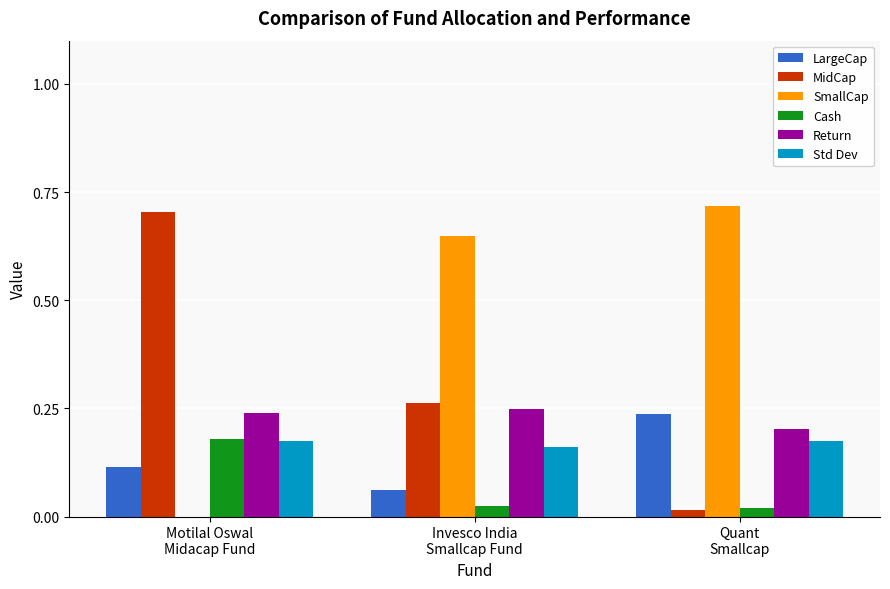

Are the bars grouped side by side (vs. stacked)?

Yes